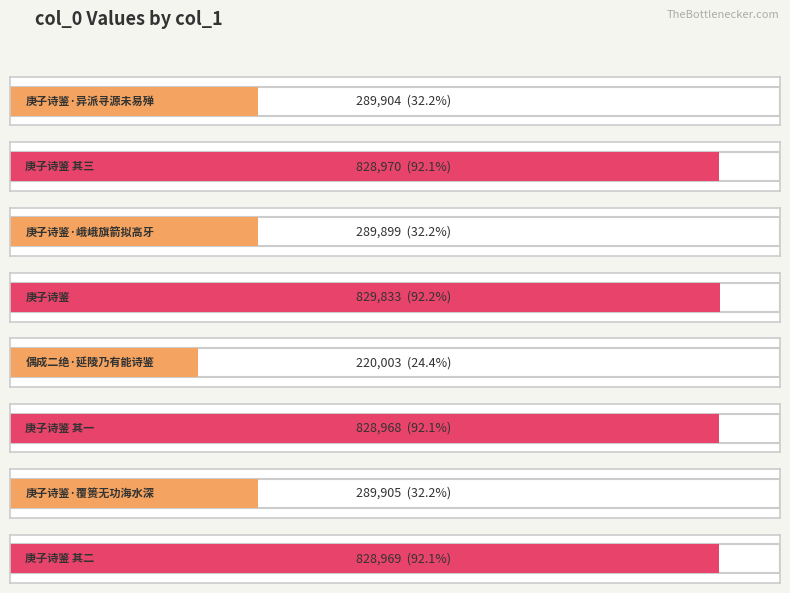

At which category does the chart reach its minimum across all series?

偶成二绝·延陵乃有能诗鉴